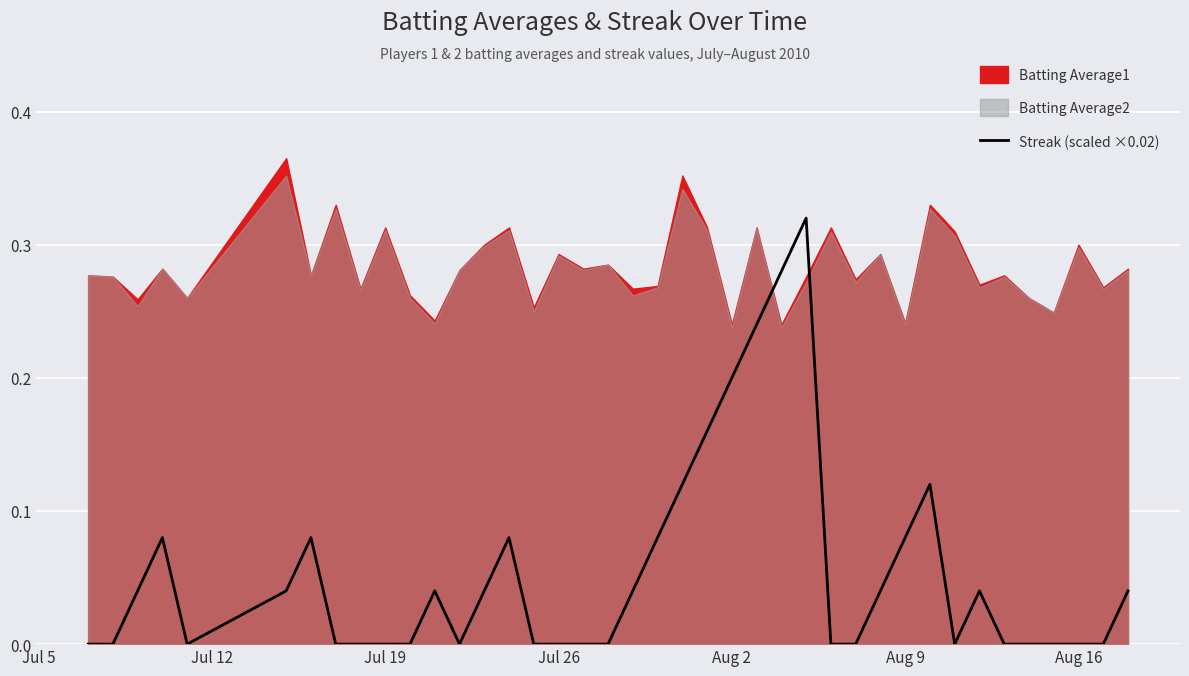

How many values exceed 0?

20